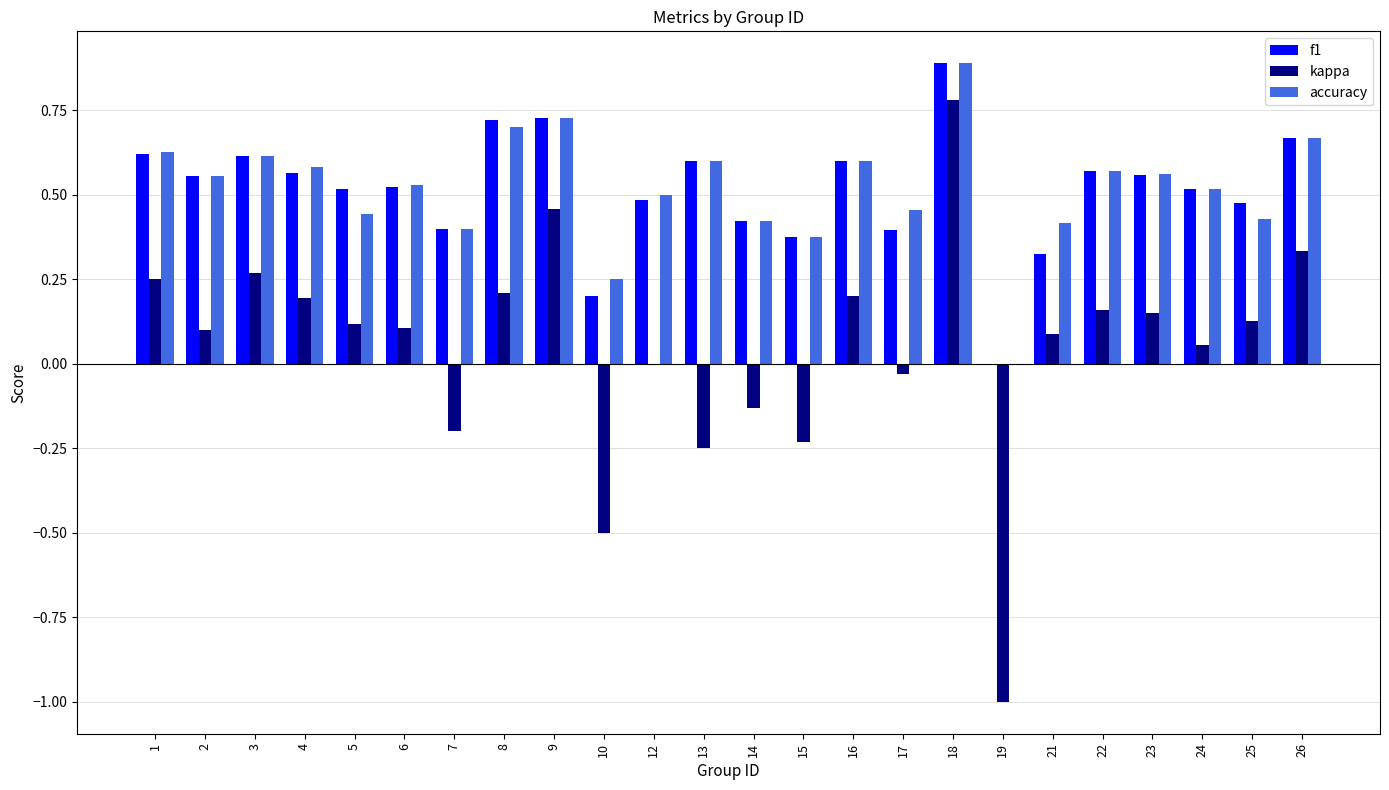

What is the sum of all accuracy values?

12.4